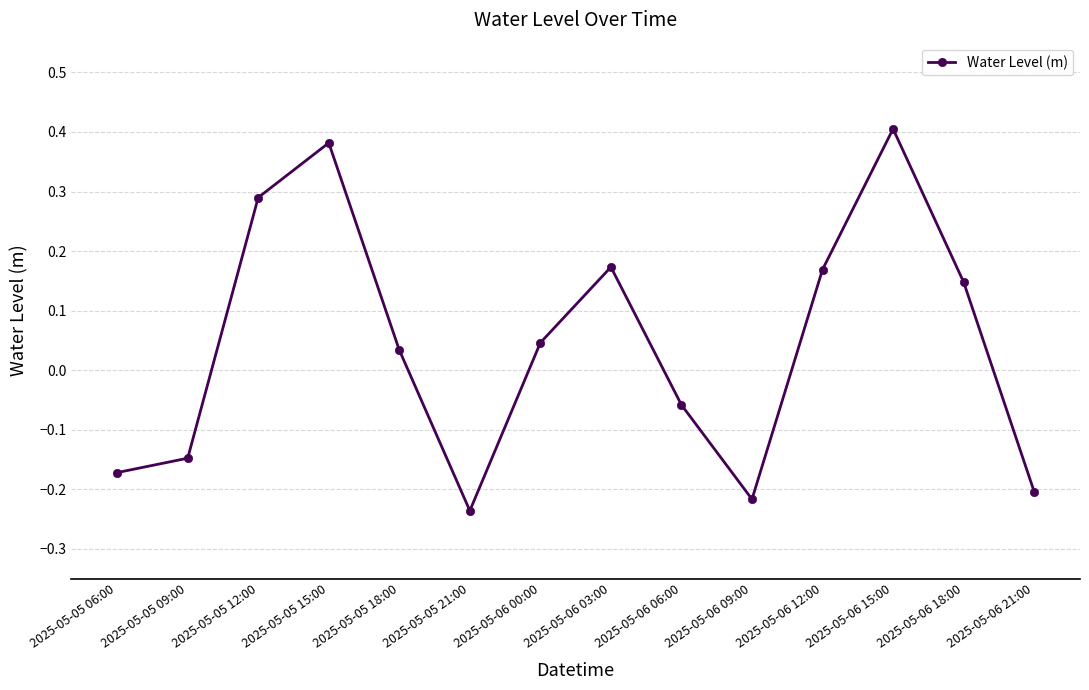

Which label corresponds to the largest value in the chart?

2025-05-06 15:00